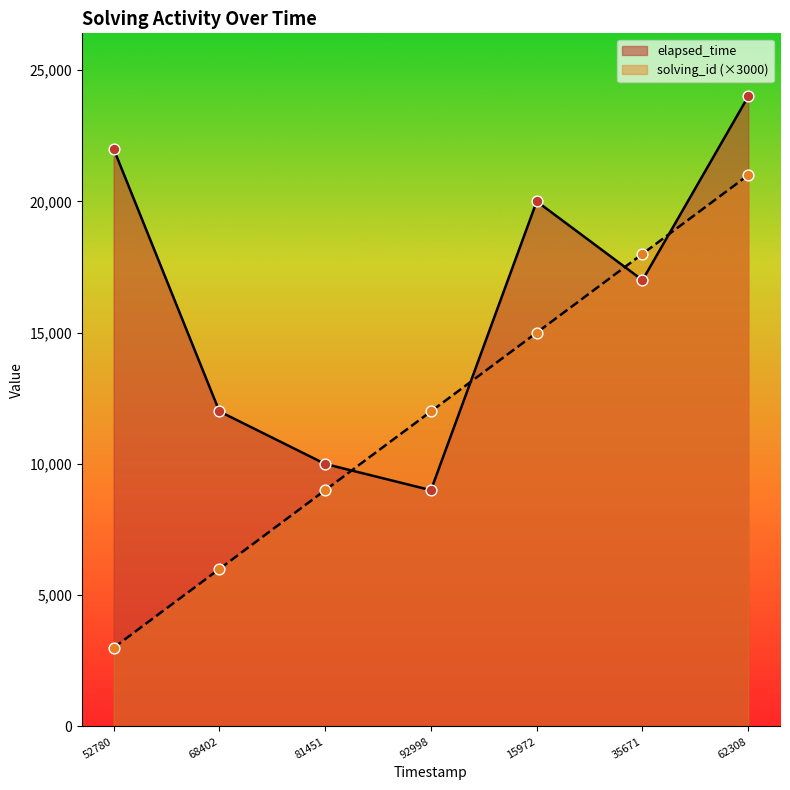

What is the total value across all series at 35671?

35000